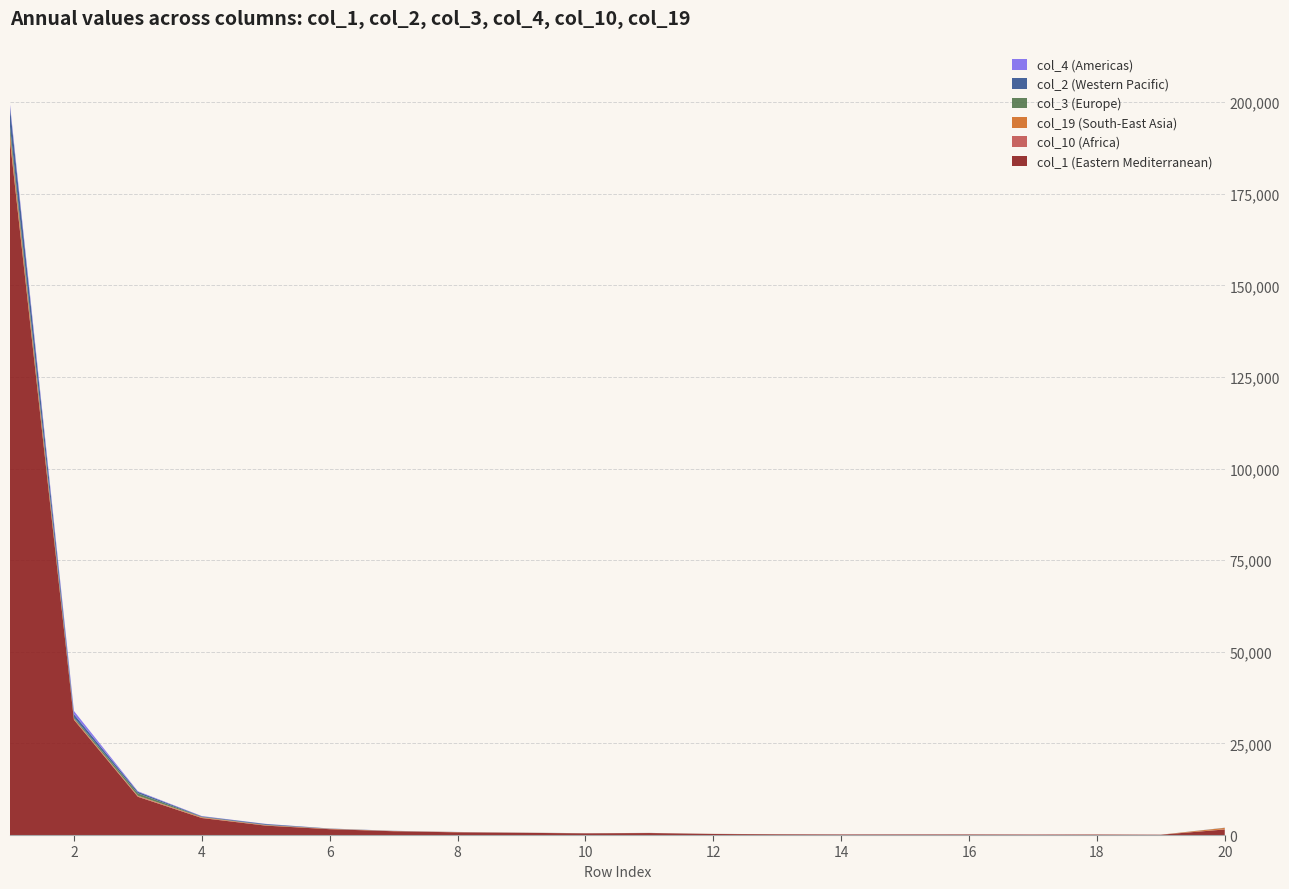

Reading right to left, extract all data points from this chart.

col_1: 1520	85	133	123	151	150	151	195	283	539	451	602	735	1032	1594	2566	4641	10439	31455	189502
col_10: 56	1	0	5	3	4	2	4	6	8	13	15	20	29	42	56	83	120	60	447
col_19: 370	4	16	5	11	14	7	14	25	19	21	19	52	43	67	89	147	170	255	1627
col_3: 24	0	0	1	4	2	3	6	5	5	8	10	6	14	28	76	88	647	340	1782
col_2: 22	2	2	2	4	6	3	2	3	7	9	13	15	23	38	214	146	432	900	5260
col_4: 13	1	0	2	0	1	1	1	5	4	3	5	15	16	21	50	76	152	861	737